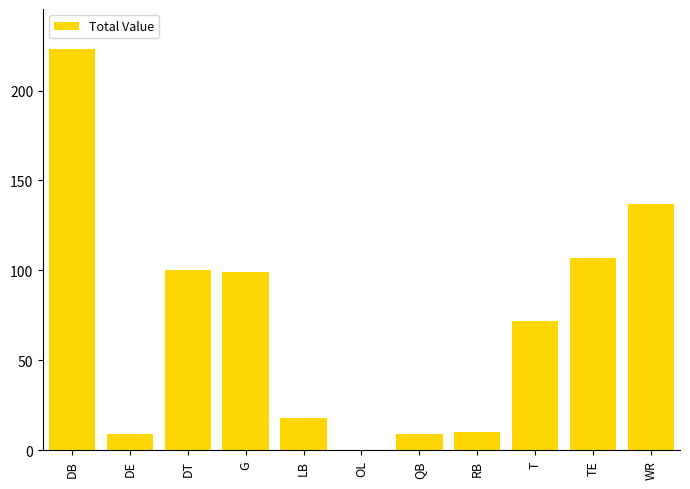

Does the chart contain stacked bars?

No